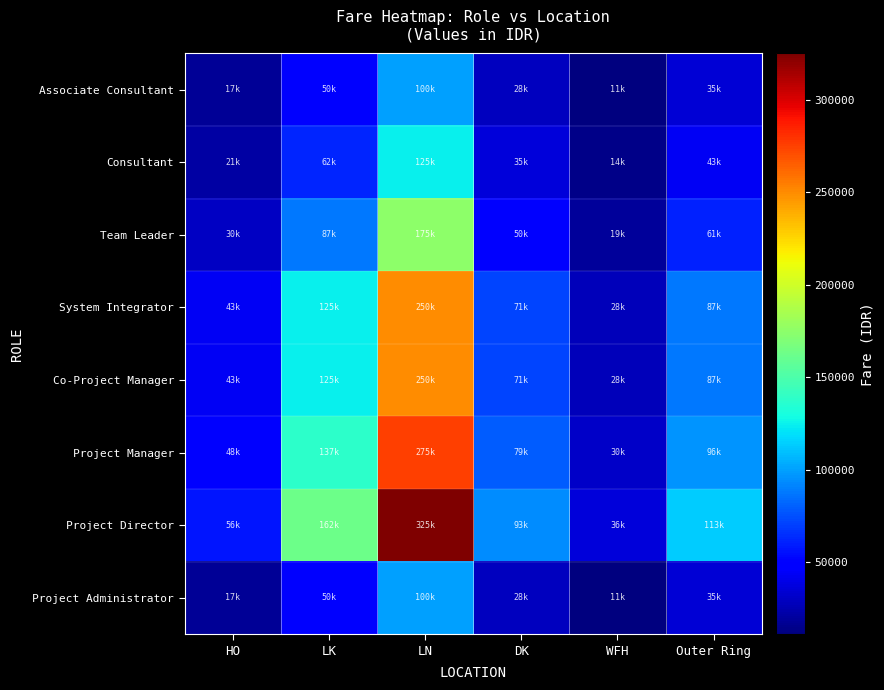

Between LN and HO, which is larger?

LN